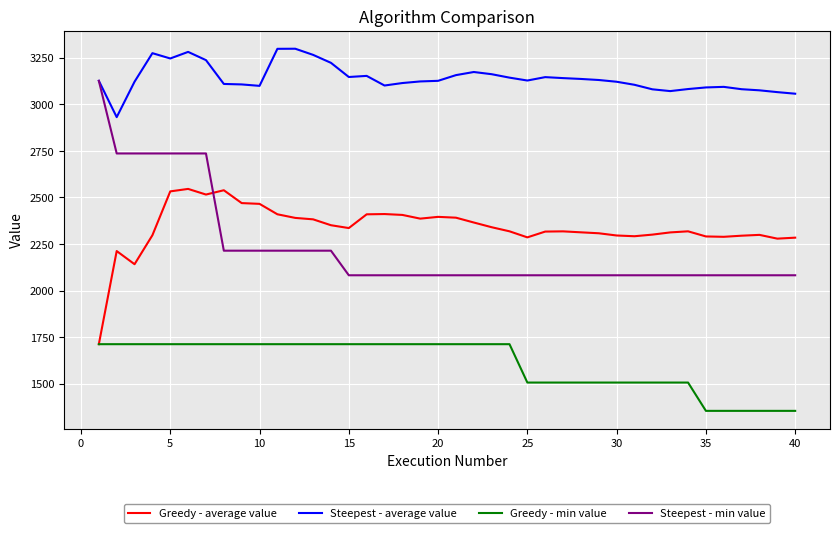

In Greedy - average value, how many points are higher than both neighbors (excluding endpoints)?

8